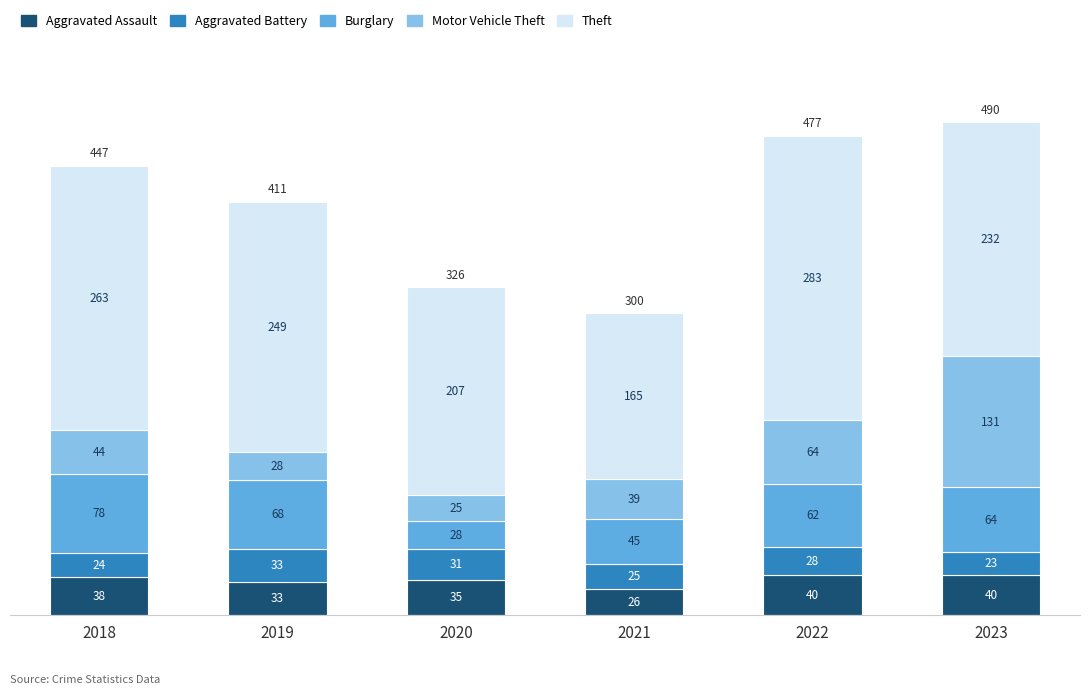

The value of Aggravated Assault at 2022 is 40. True or false?

True